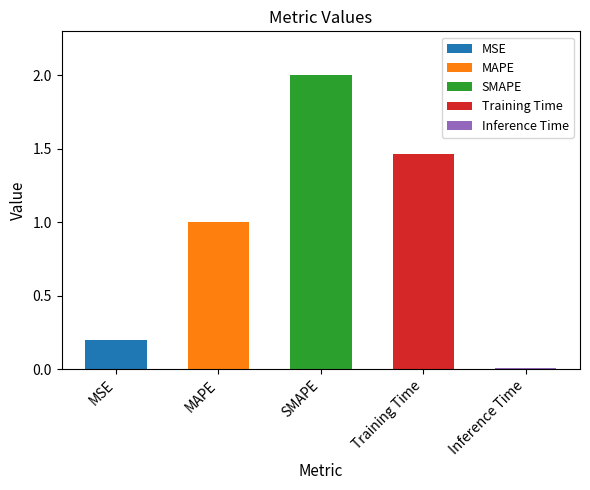

Reading left to right, transcribe all the data shown in this chart.

MSE=0.2	MAPE=1.0	SMAPE=2.0	Training Time=1.5	Inference Time=0.0